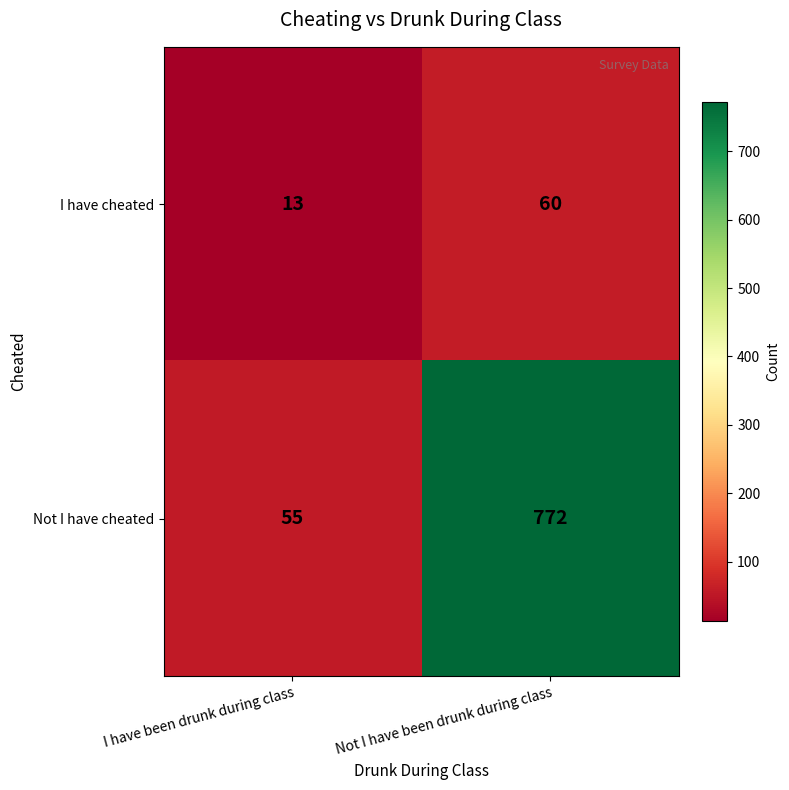

What is the difference between the I have cheated values at Not I have been drunk during class and I have been drunk during class?

47